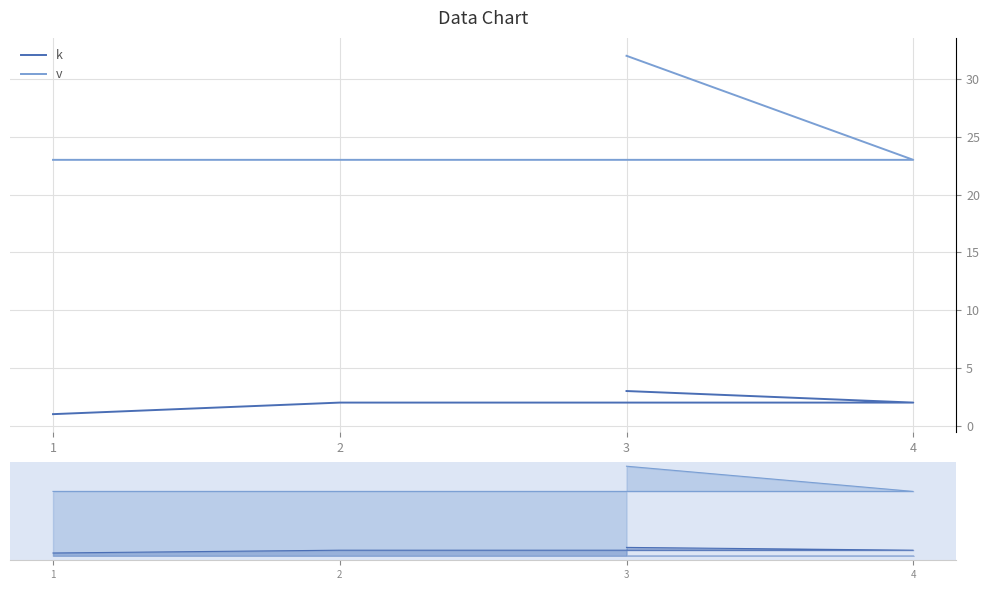

How many values in the v_line series exceed 23?

1